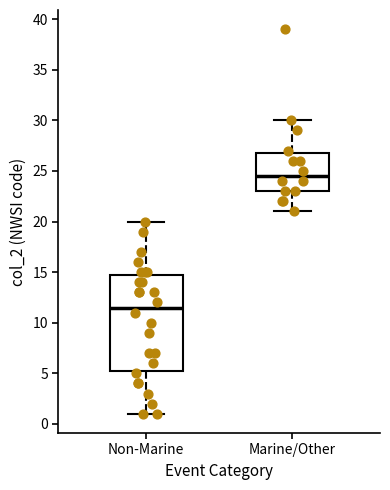

Reading left to right, read every box against the y-axis: the position of its median line, the range the box covers, and the ends of its whiskers. The values are not printed on the chart, so give them approximately, as read against the axis.

Non-Marine: median 11.5, box 5.5 to 15.0, whiskers 1.0 to 20.0
Marine/Other: median 24.5, box 23.0 to 27.0, whiskers 21.0 to 30.0